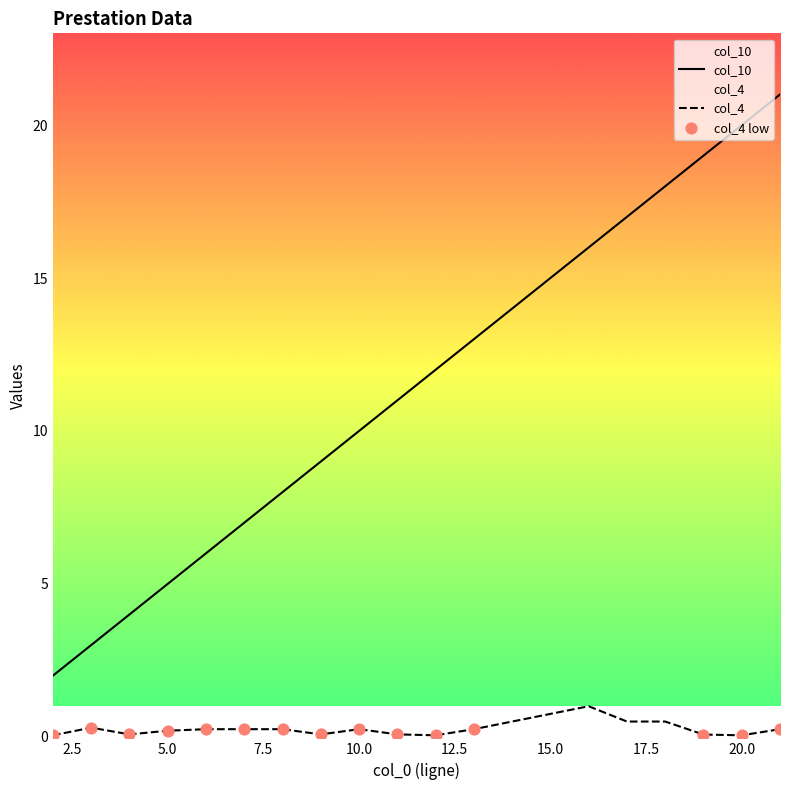

At which category is the sum across all series the highest?

21